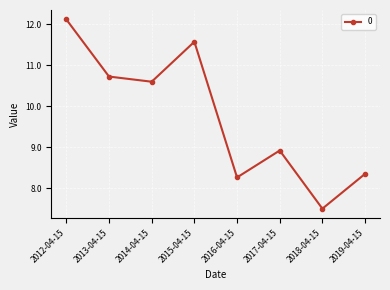

How many categories are shown in the chart?

8